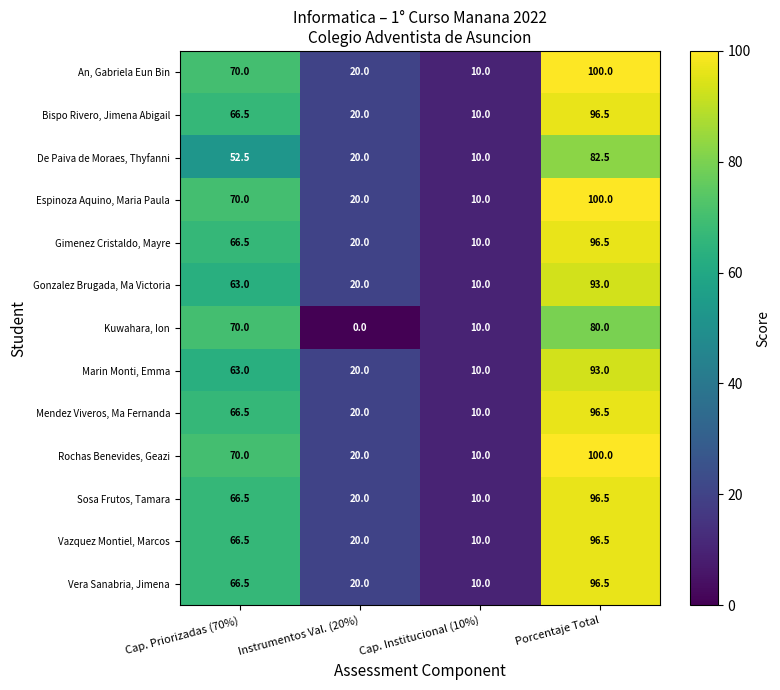

What is the difference between the highest and lowest values at Porcentaje Total?

20.0